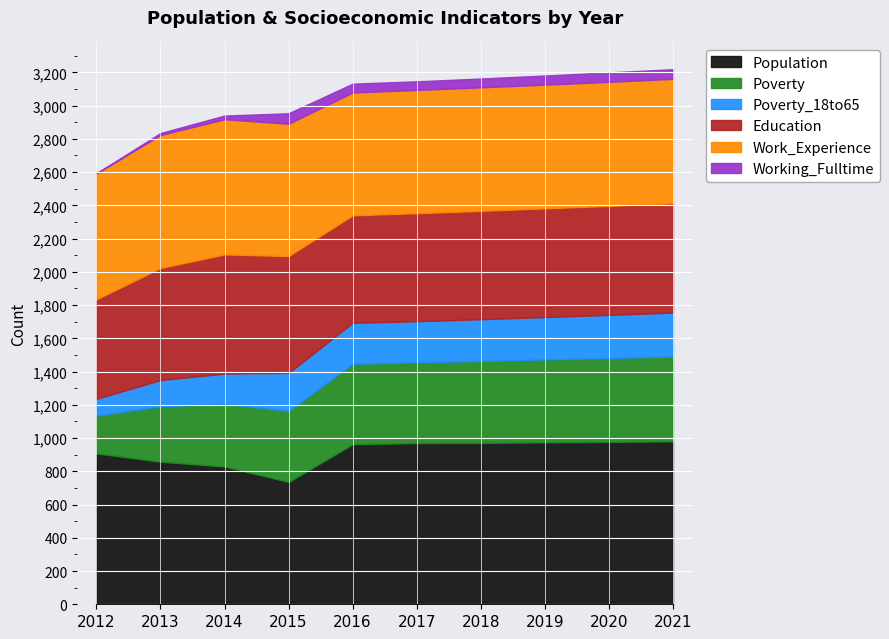

What is the minimum value for Population?

736